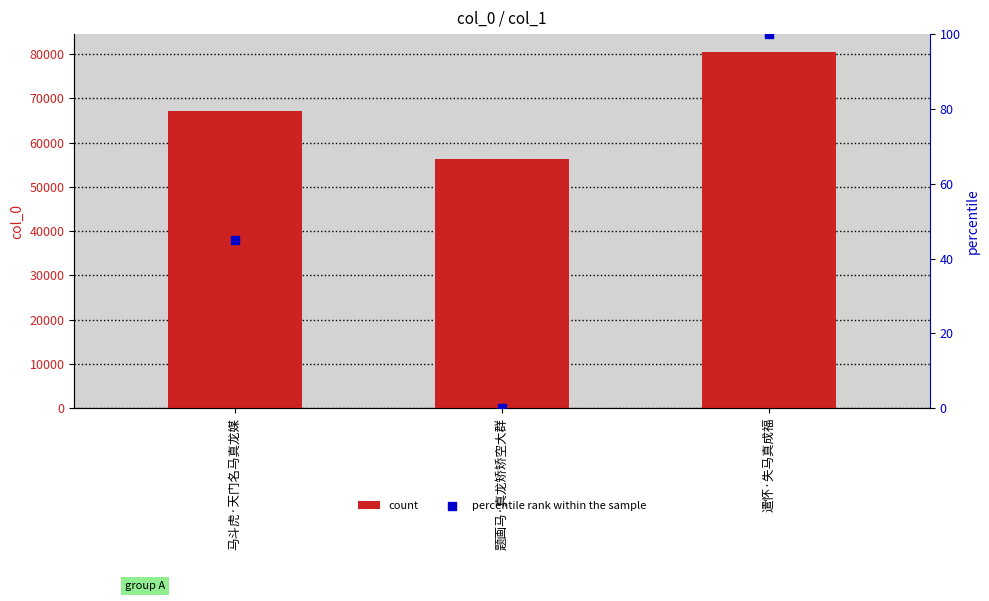

At how many categories does at least one series exceed 32262?

3